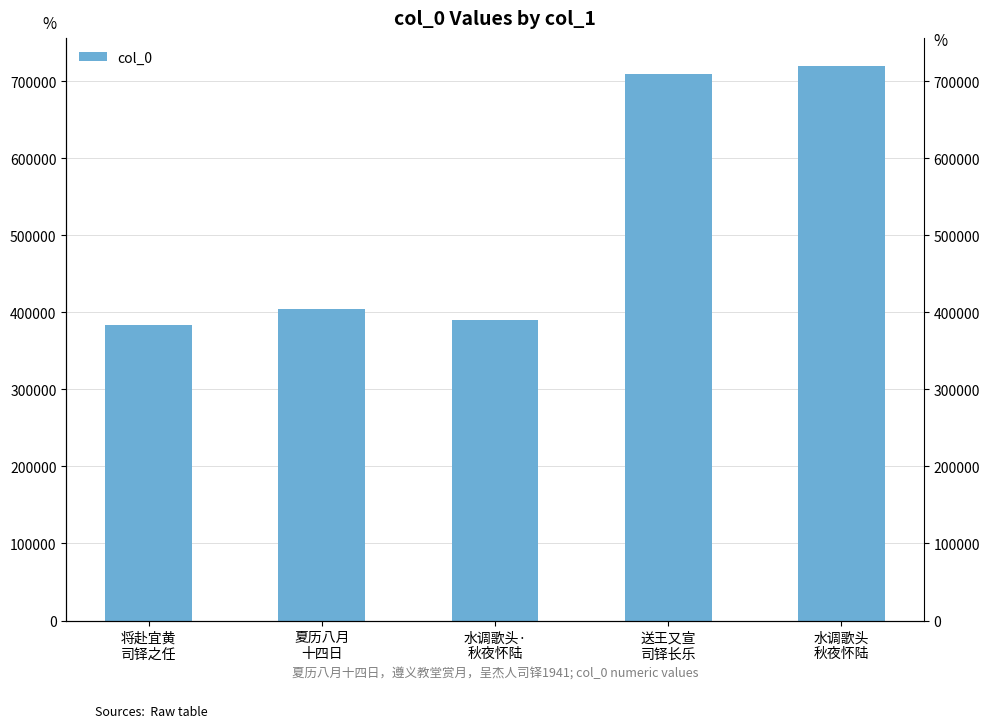

Reading left to right, what are all the values shown in this chart?

将赴宜黄
司铎之任=384110	夏历八月
十四日=405047	水调歌头·
秋夜怀陆=390088	送王又宣
司铎长乐=709288	水调歌头
秋夜怀陆=720384